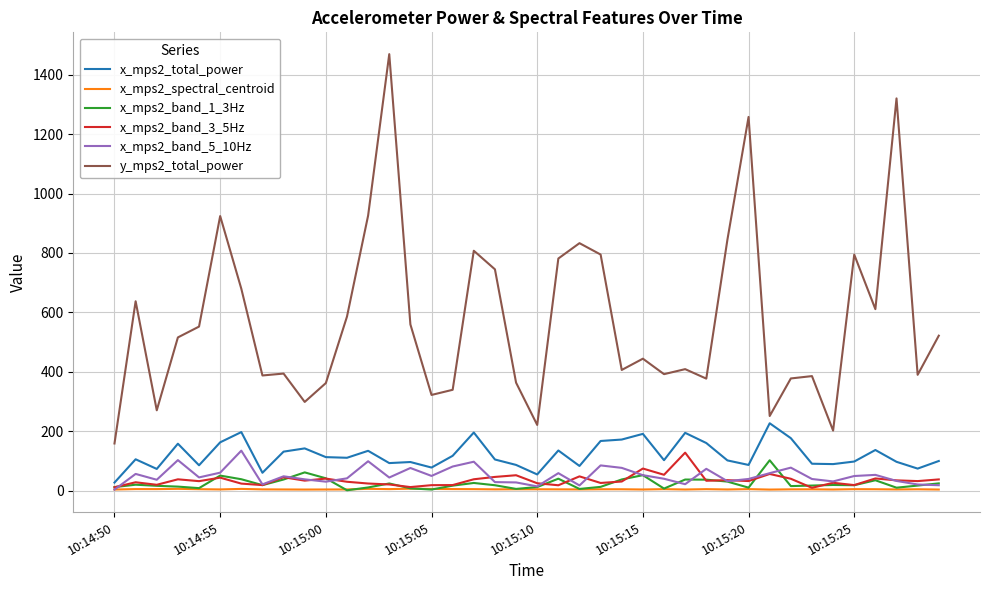

True or false: x_mps2_band_3_5Hz and y_mps2_total_power intersect in this chart.

False